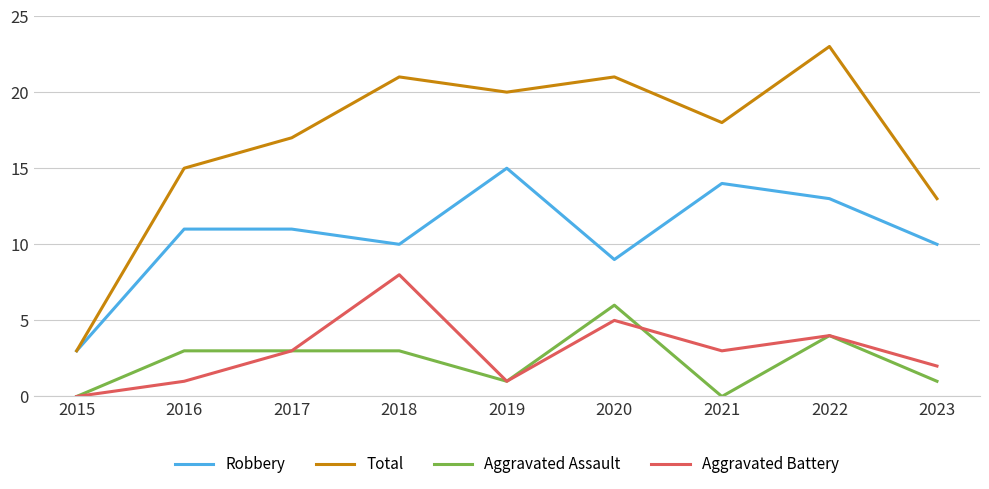

How many distinct data groups are displayed?

4